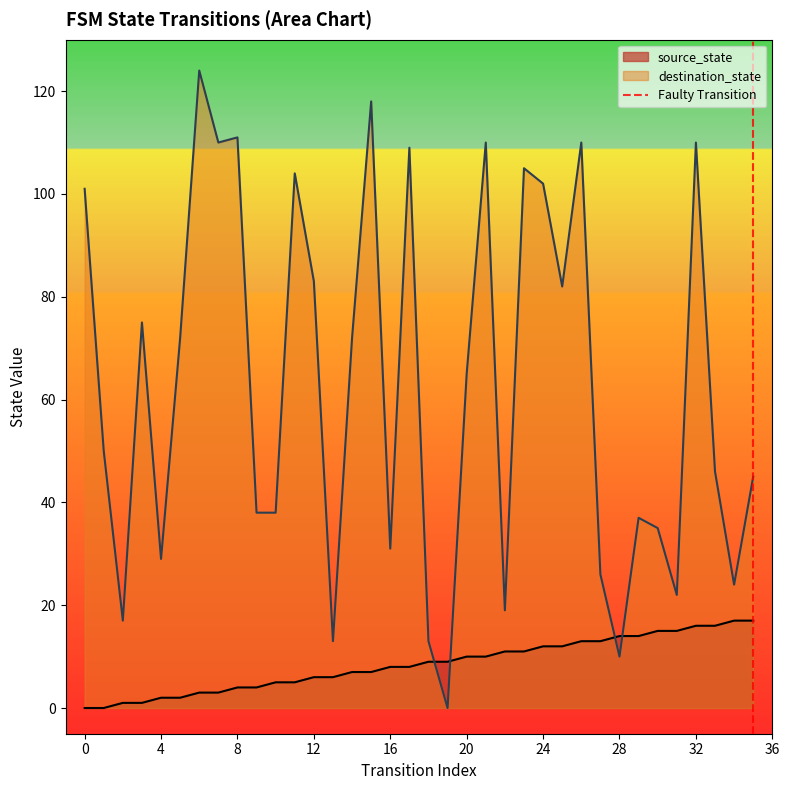

What is the highest value of the destination_state series?

124